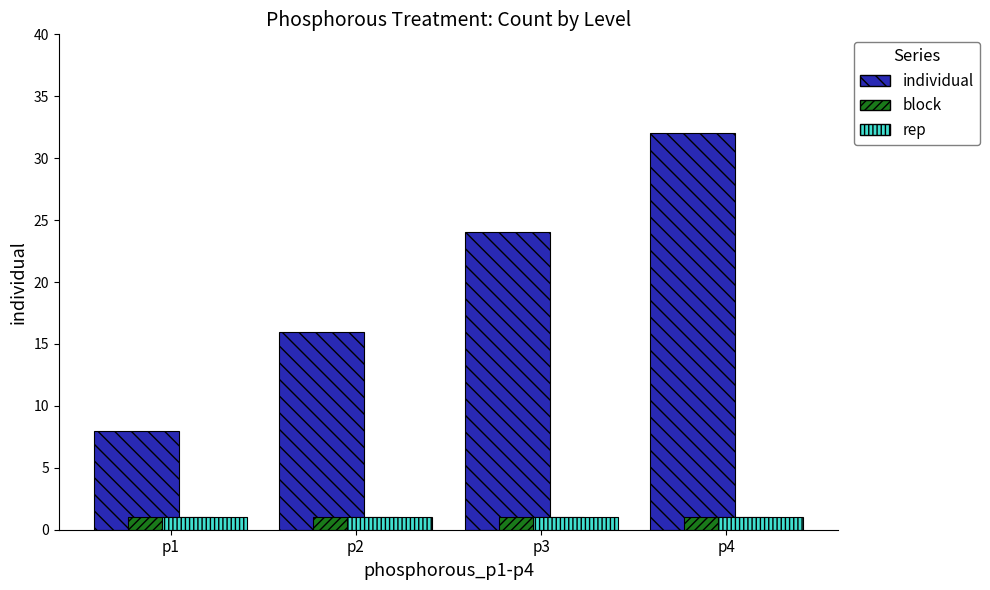

Reading left to right, what are all the values shown in this chart?

individual: 8	16	24	32
block: 1	1	1	1
rep: 1	1	1	1